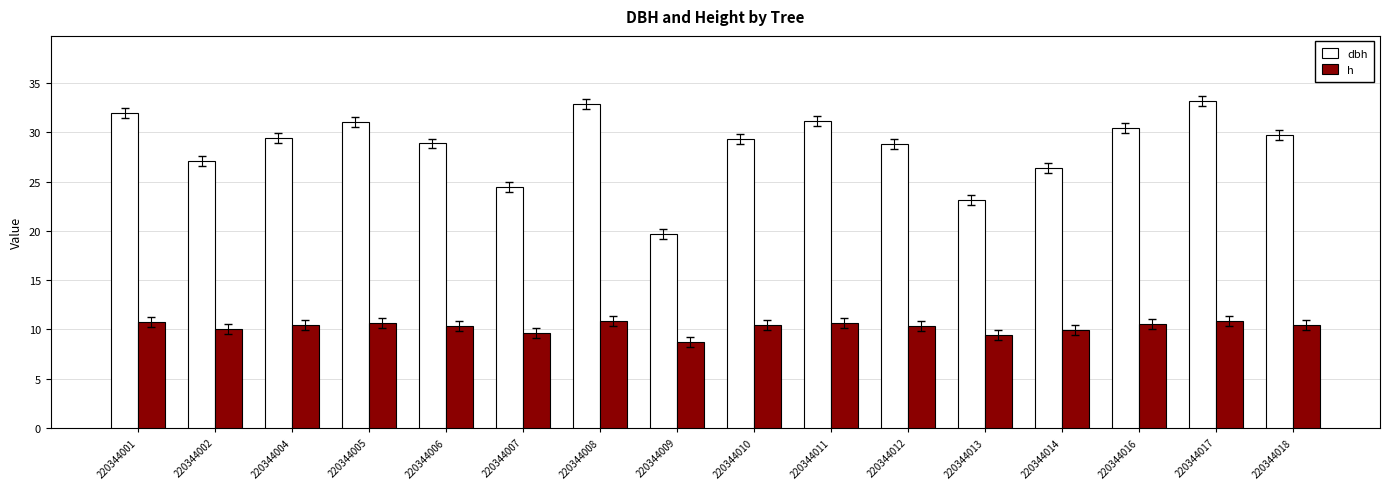

How many bars are there in each group?

2